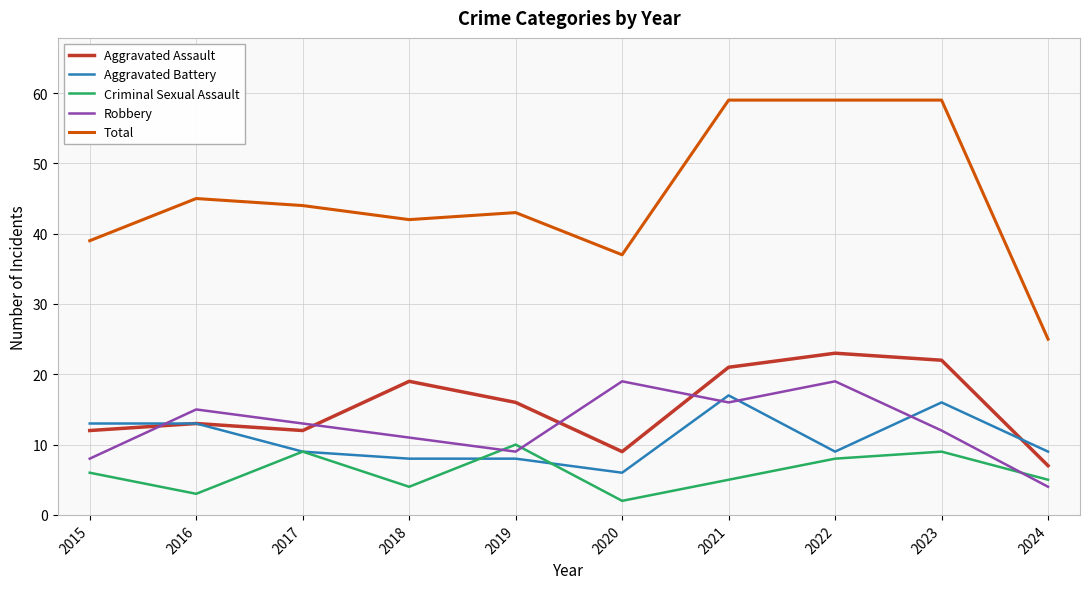

Which series has the widest spread of values?

Total